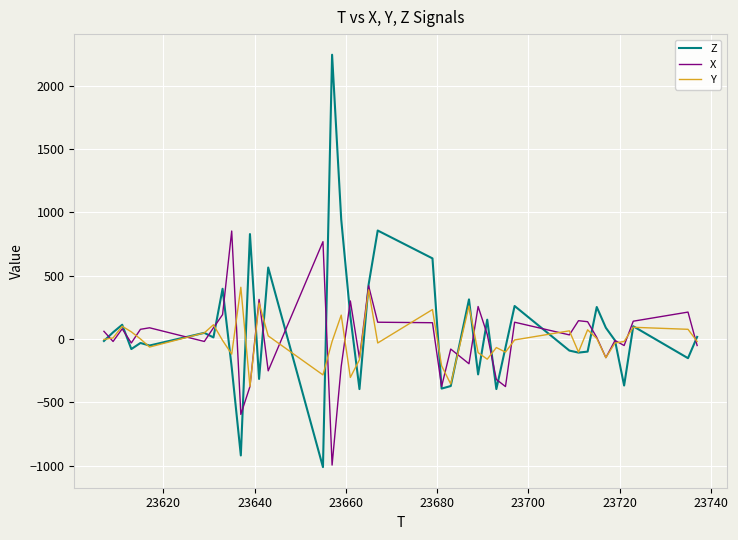

What is the minimum value for X?

-996